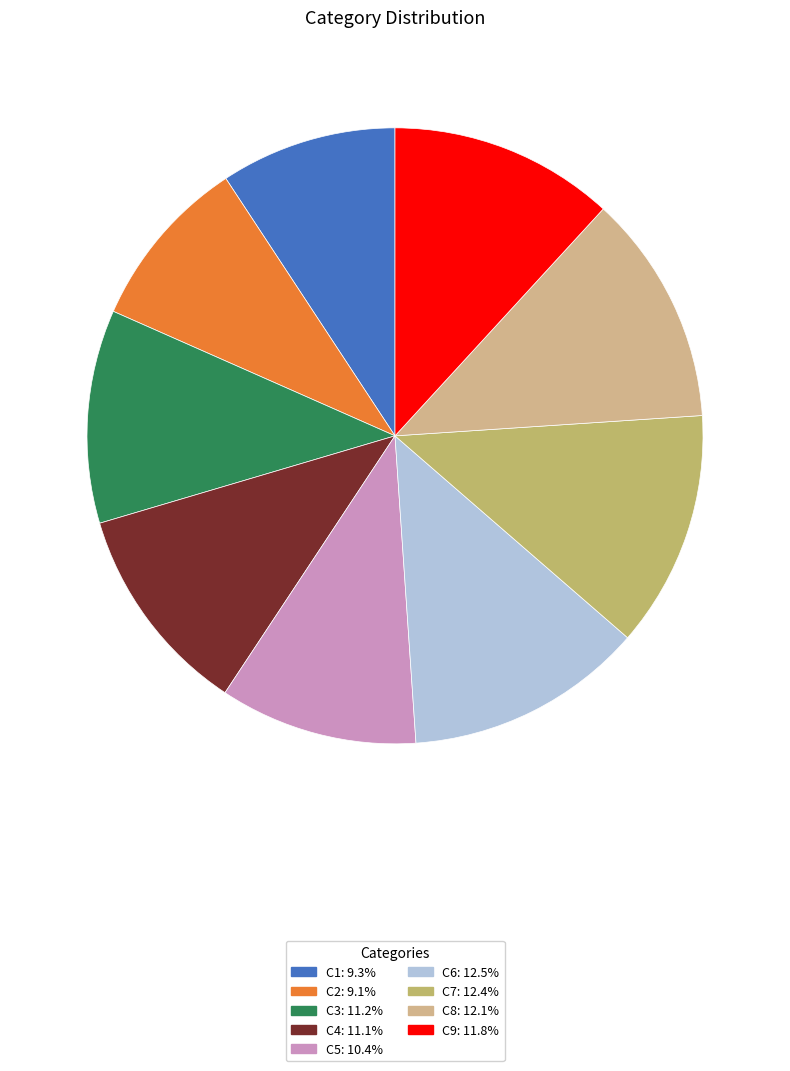

Count the number of slices in the pie.

9